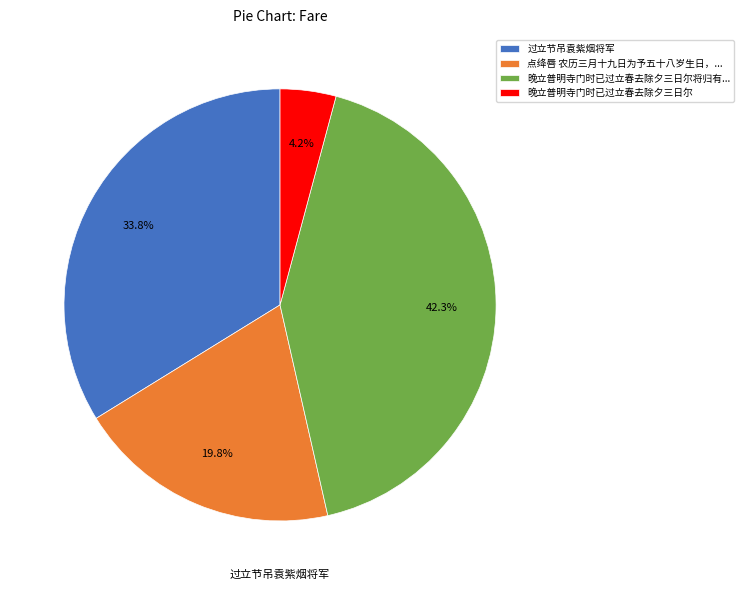

To the nearest percent, what portion does 晚立普明寺门时已过立春去除夕三日尔 represent?

4%